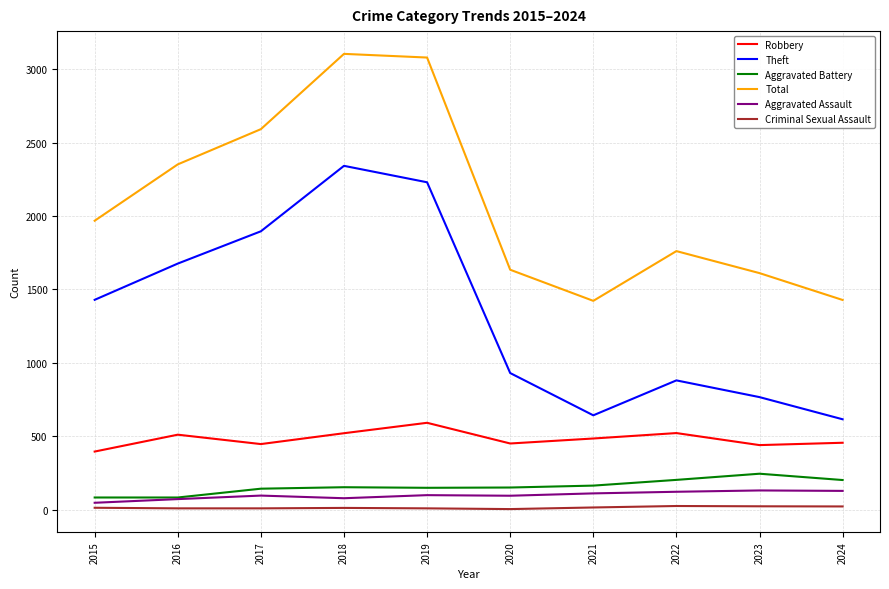

What is the maximum value for Theft?

2342